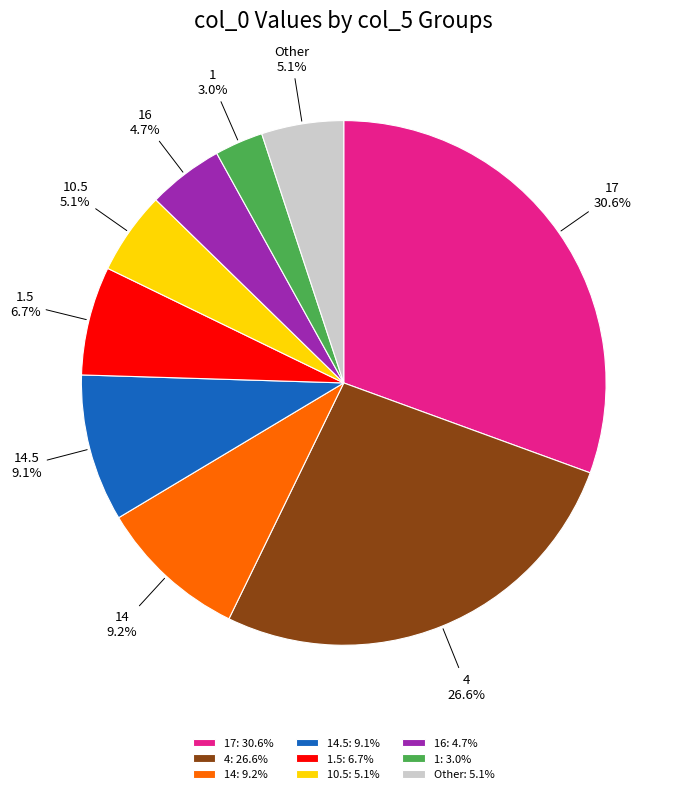

What is the ratio of the value at 17 to the value at 10.5?

6.0